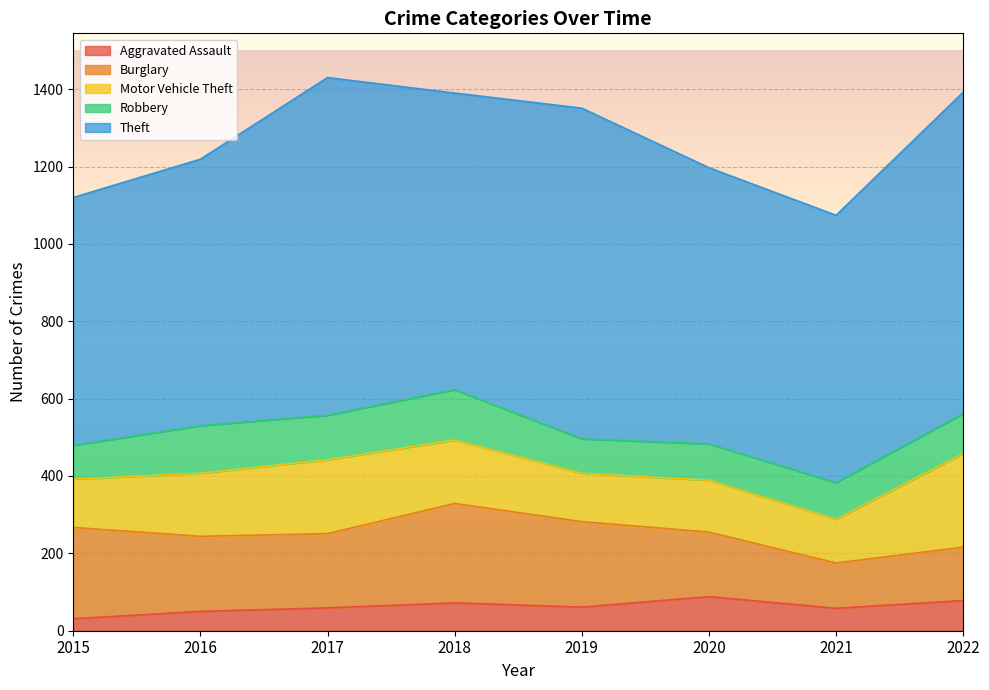

At how many categories does at least one series exceed 75?

8